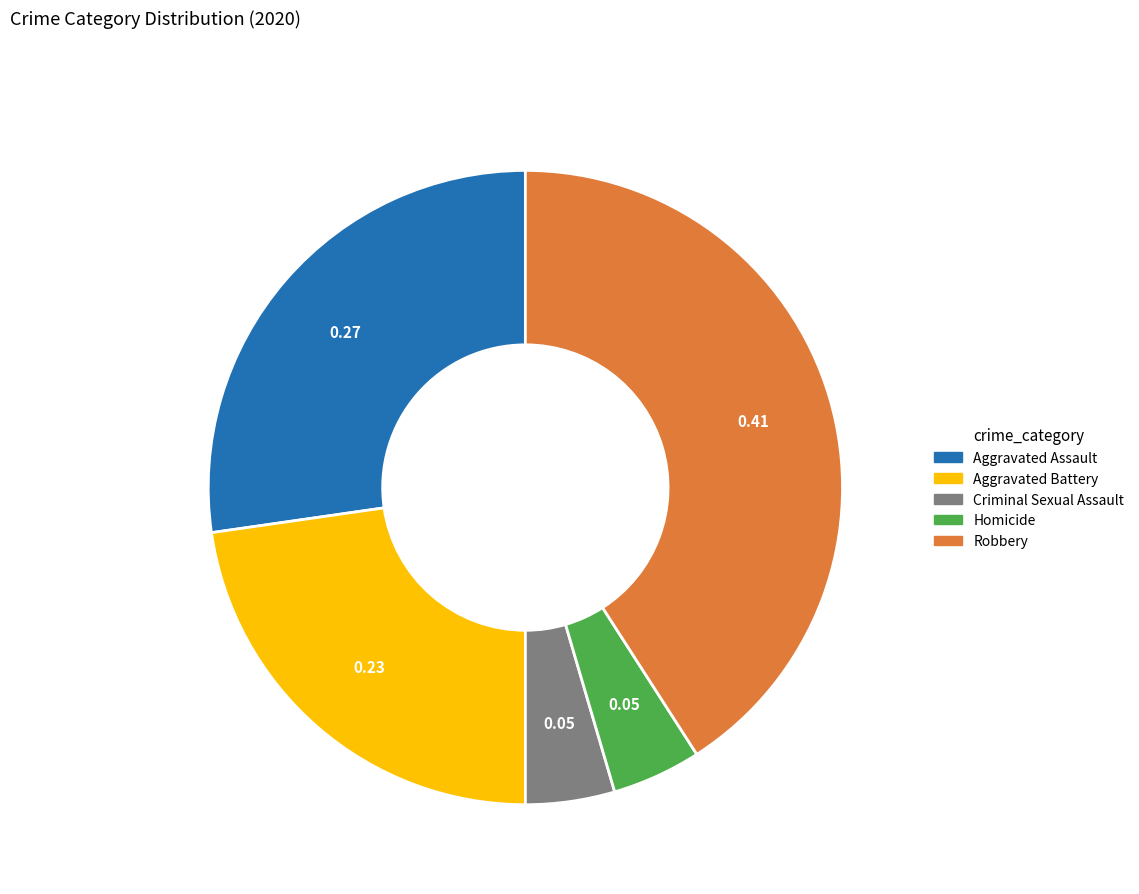

The Criminal Sexual Assault slice represents 5% of the pie. True or false?

True